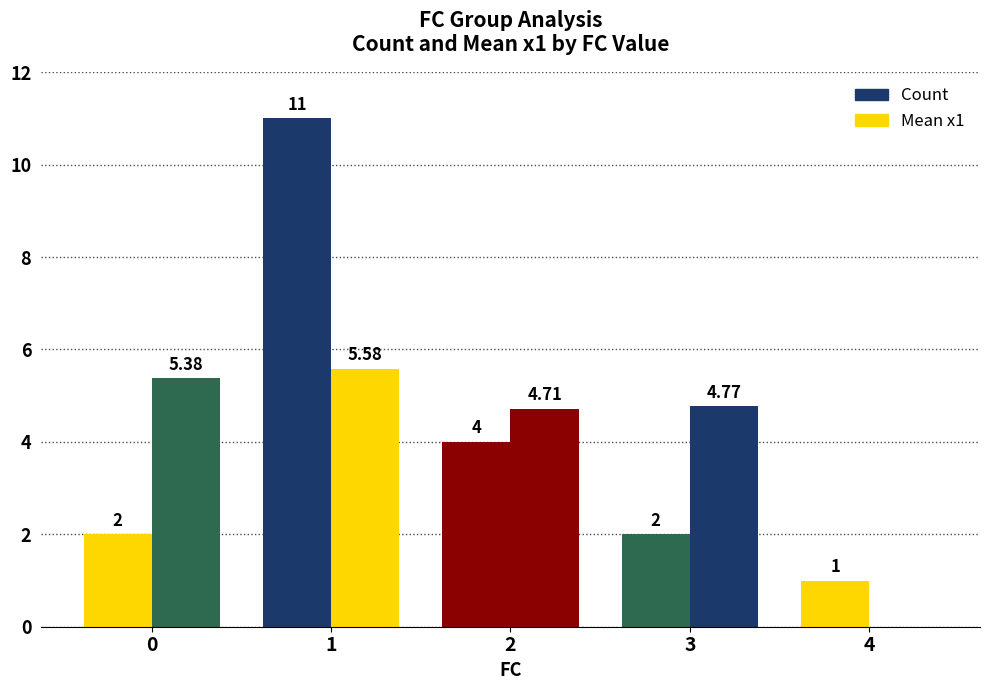

Where is Mean x1 nearest to the value 2?

4